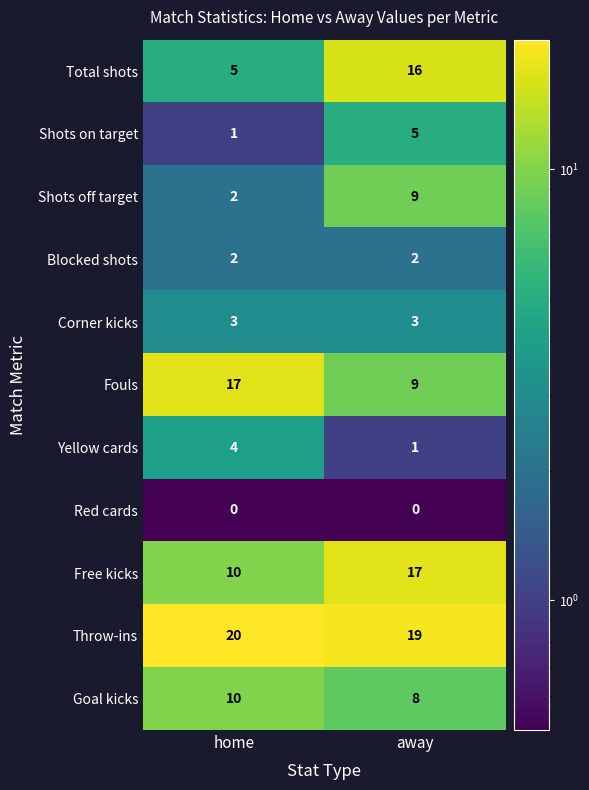

At which category does the chart reach its peak across all series?

home